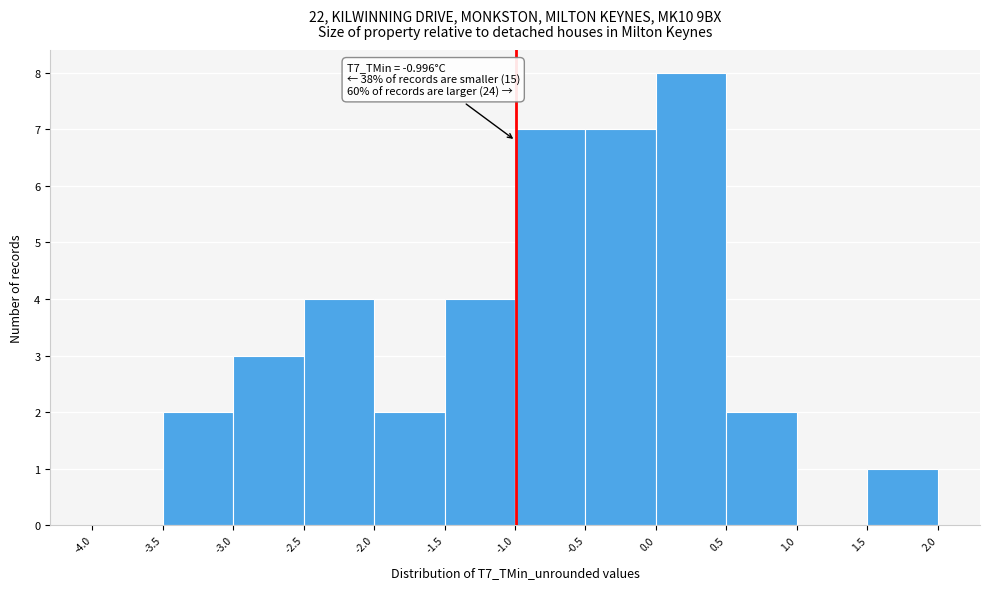

Which range on the x-axis has the tallest bar?

0.0 to 0.5